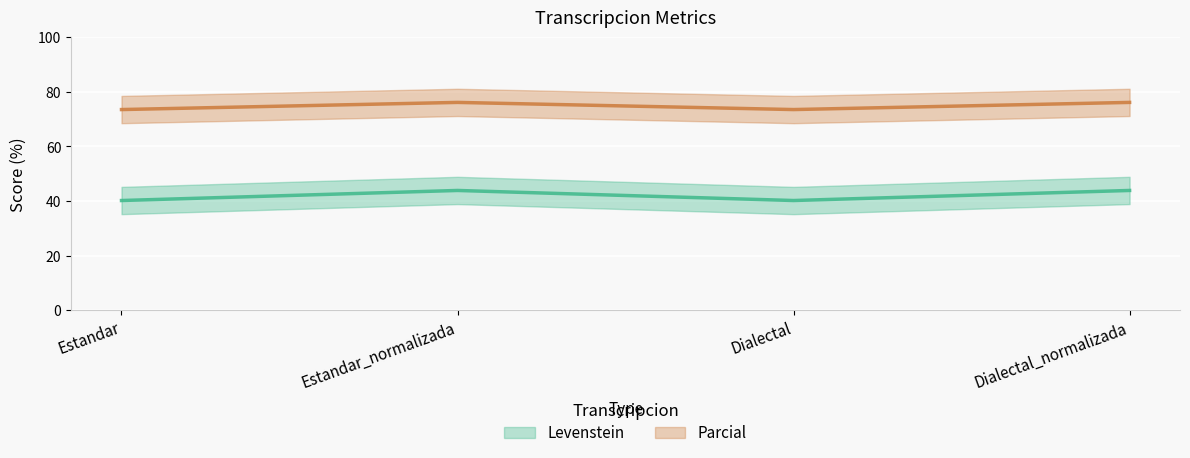

What is the label of the 2nd point from the right?

Dialectal